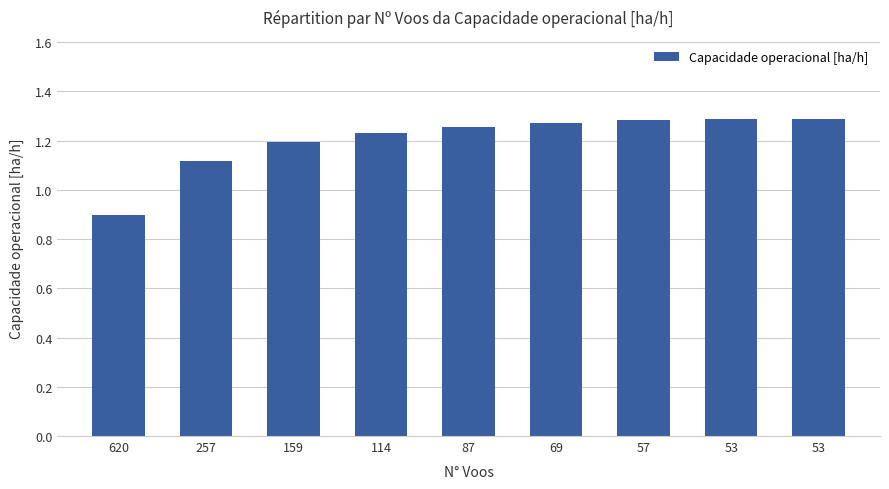

Where is the data nearest to the value 1?

620